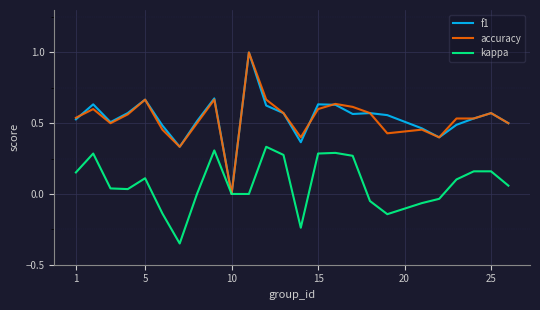

In f1, how many points are higher than both neighbors (excluding endpoints)?

7